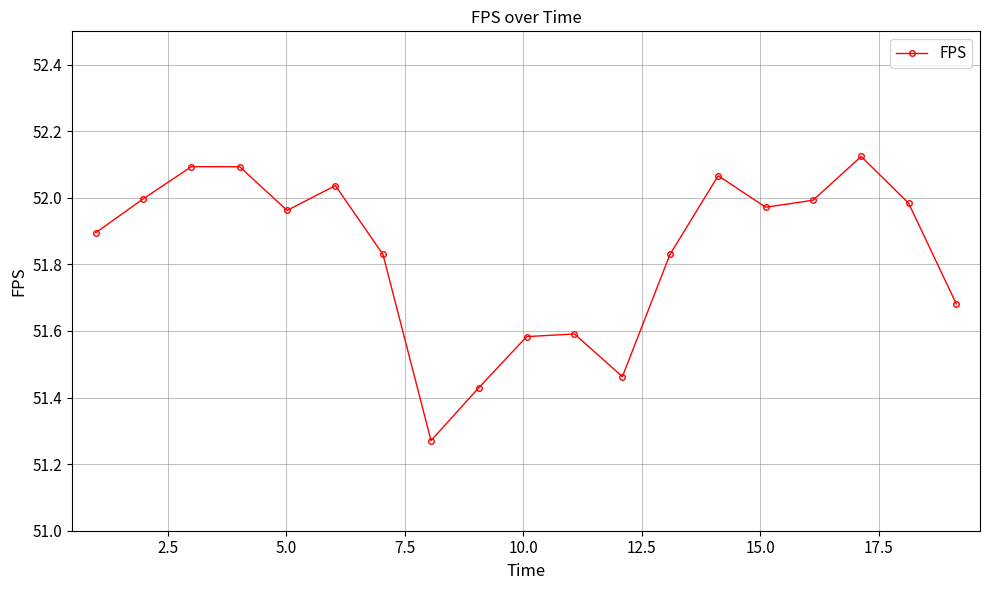

What is the difference between the second highest and second lowest values?

0.7